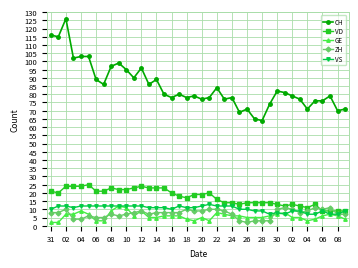

What is the difference between the second highest and second lowest values in the ZH series?

8